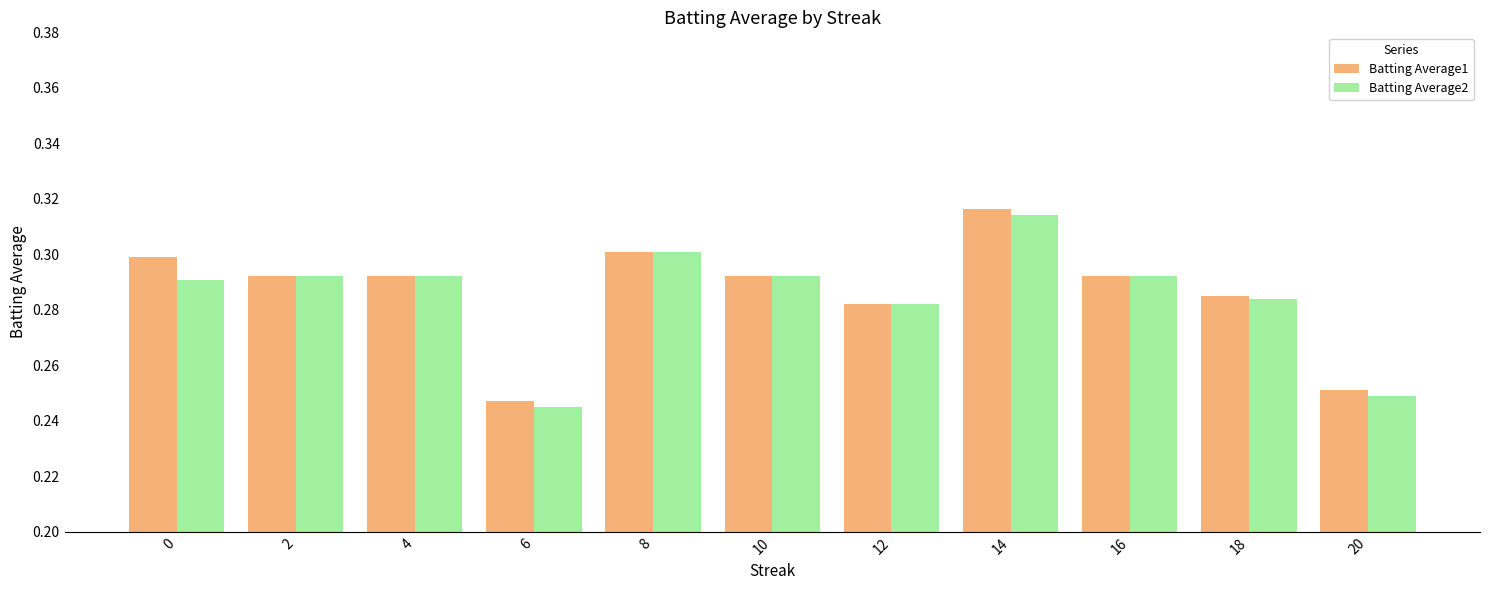

Rank the series at 0 from lowest to highest value.

Batting Average2, Batting Average1